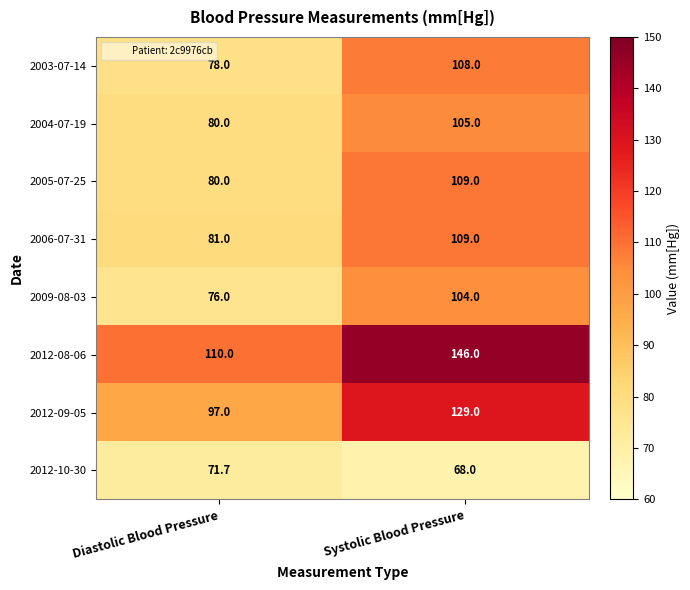

Is it true that 2012-09-05 equals 28.2 at Diastolic Blood Pressure?

False